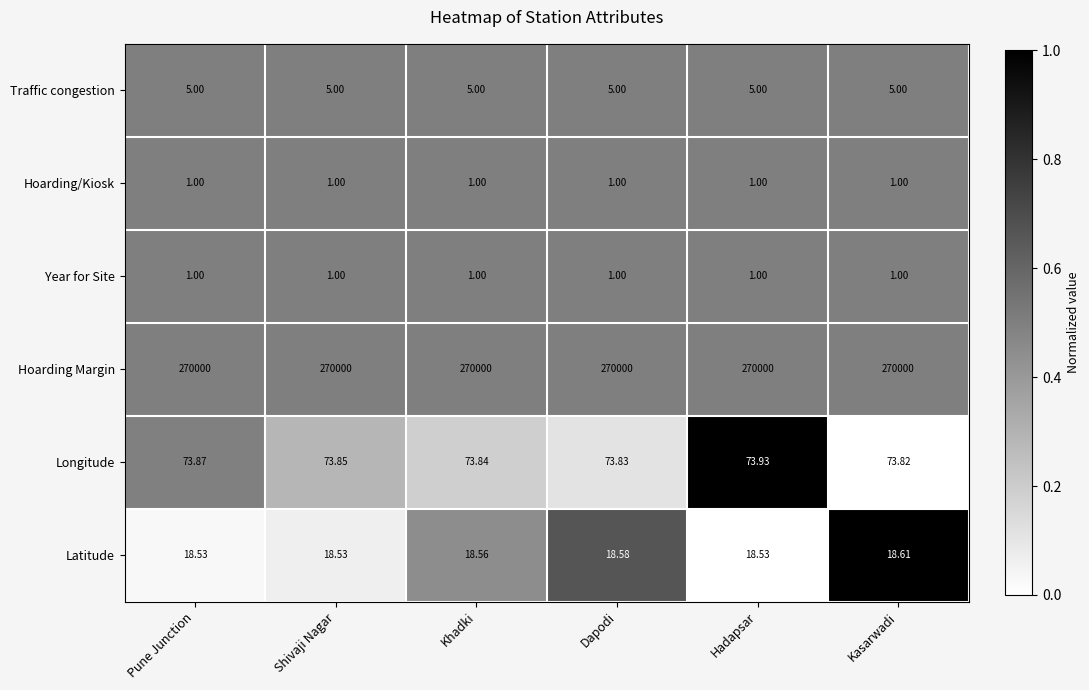

List the labels in order of Longitude value, smallest first.

Kasarwadi, Dapodi, Khadki, Shivaji Nagar, Pune Junction, Hadapsar